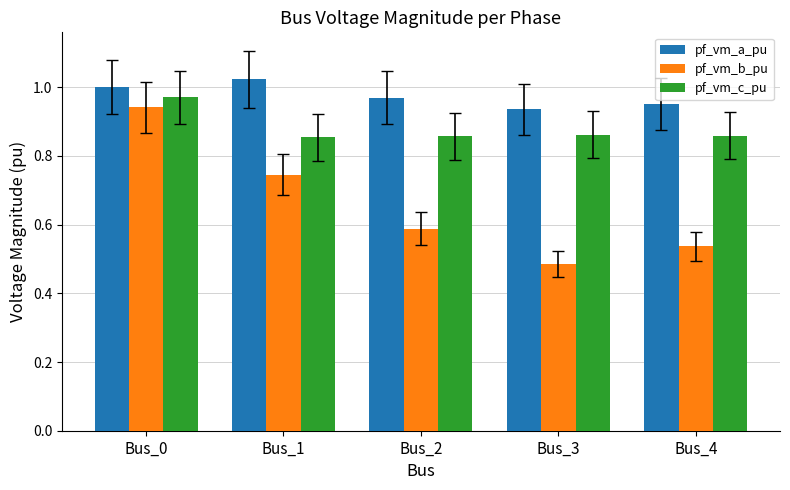

Which category has the highest value in the pf_vm_c_pu series?

Bus_0